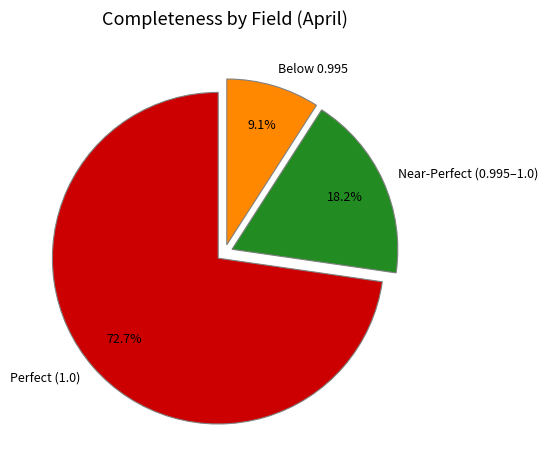

What portion of the pie excludes Near-Perfect (0.995–1.0)?

81.8%